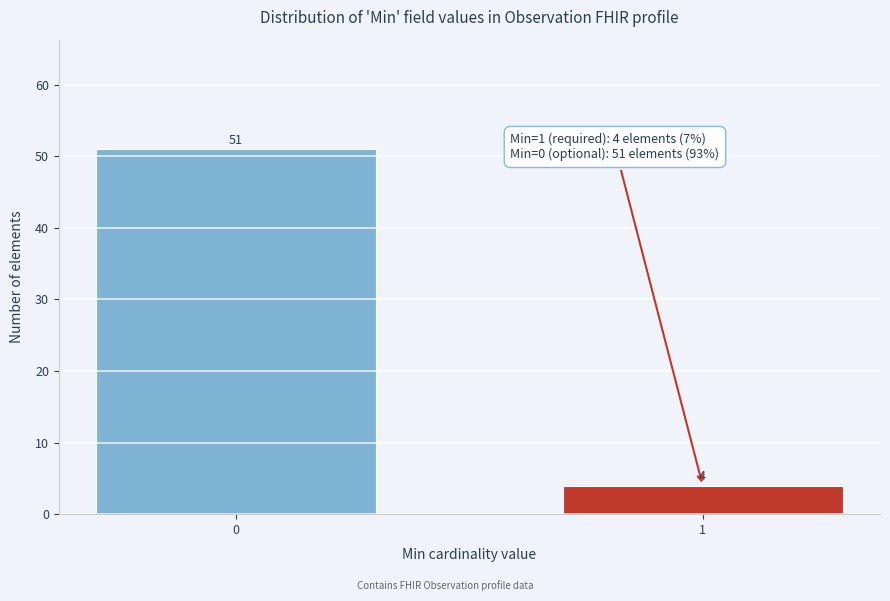

Reading left to right, extract all data points from this chart.

0=51	1=4